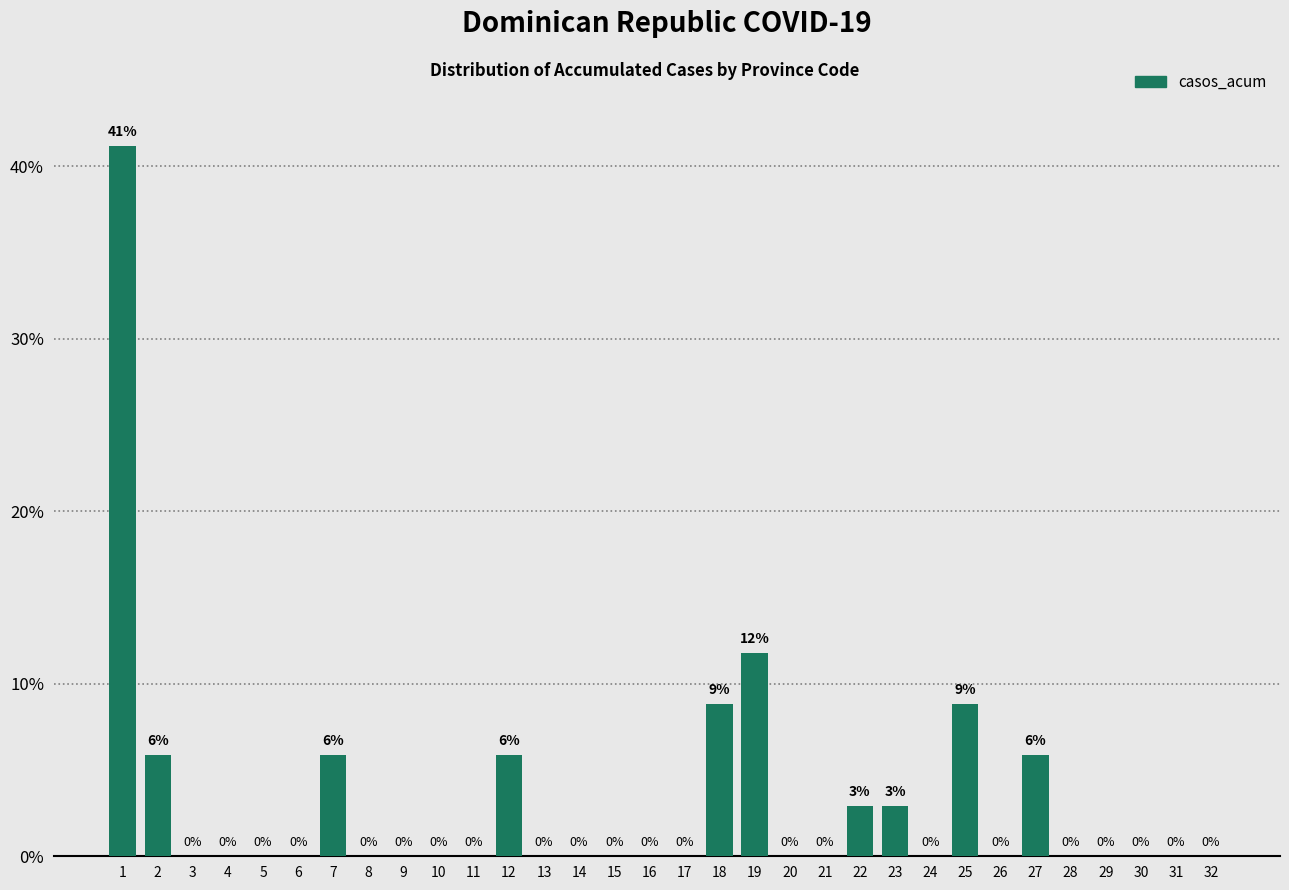

Where is the data nearest to the value 20?

19